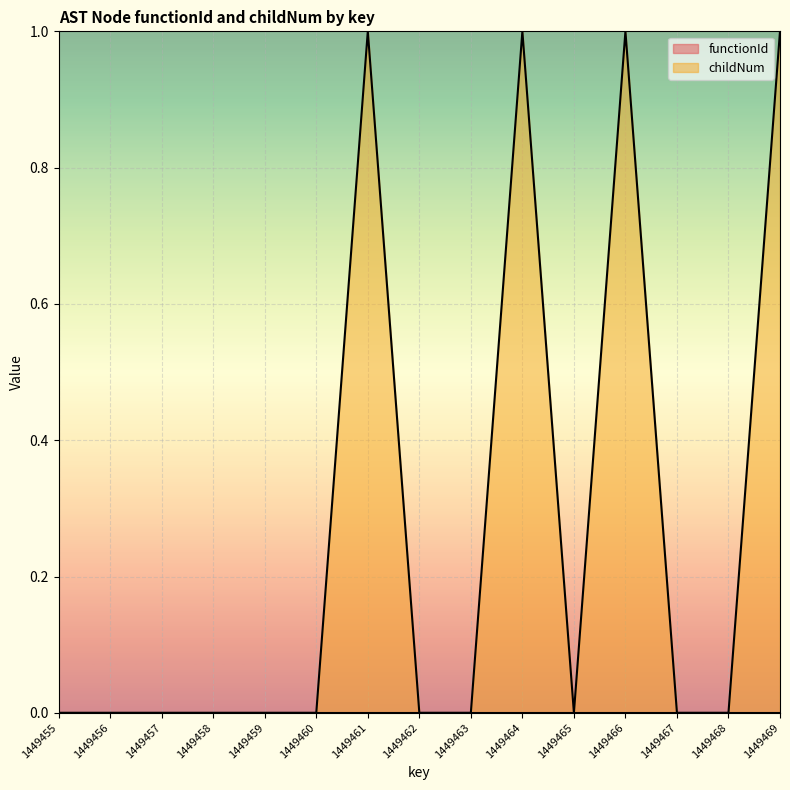

What is the difference between the values at 1449468 and 1449466?

1